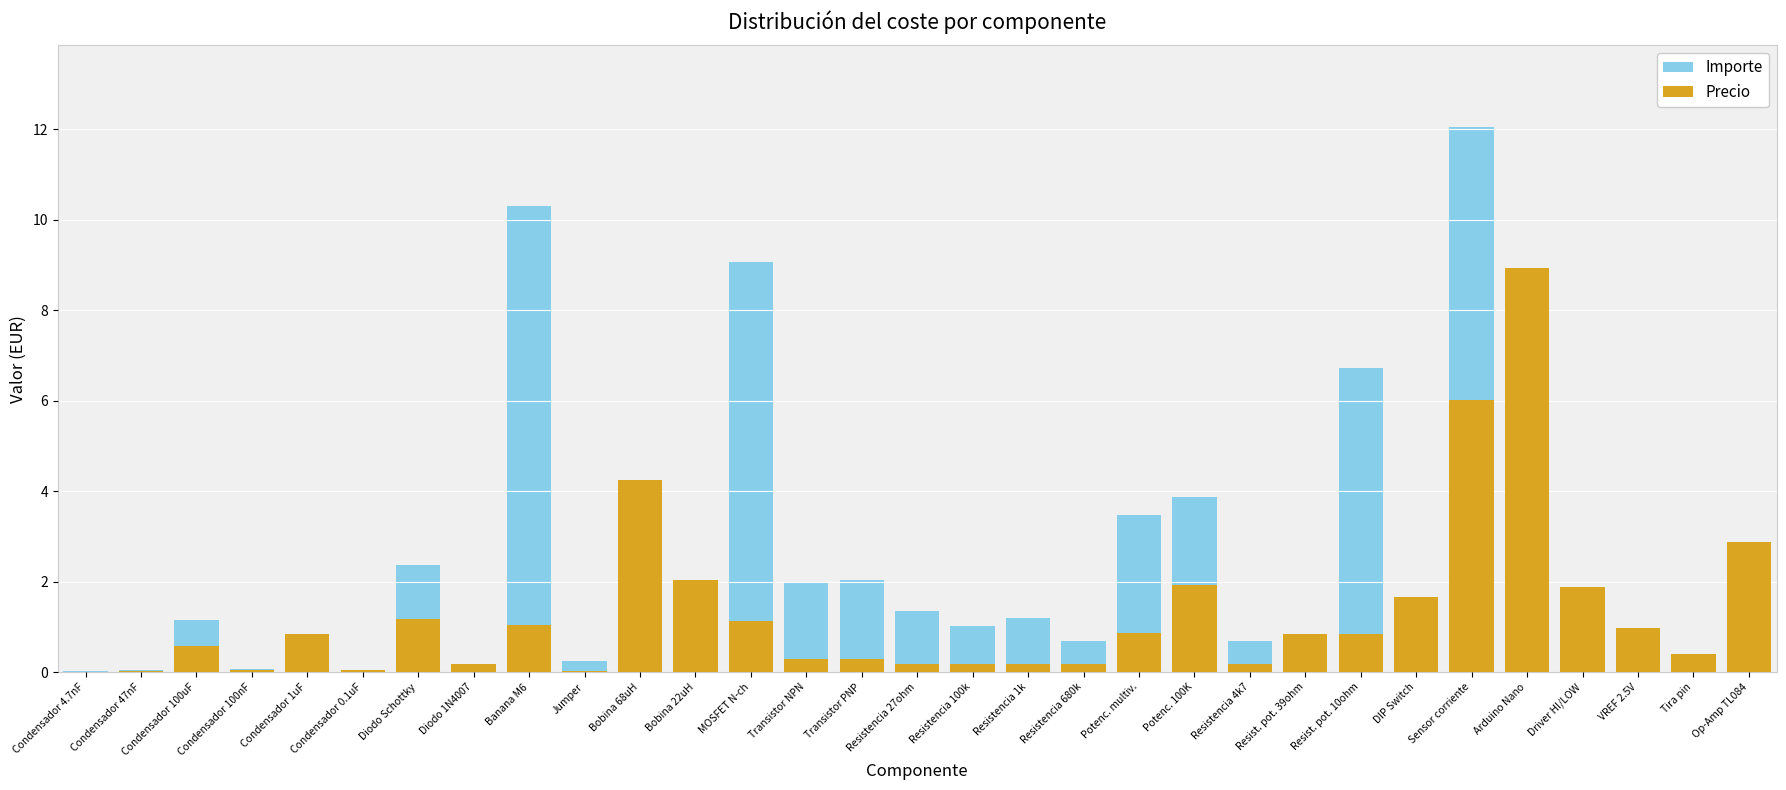

Rank the series at Condensador 100uF from highest to lowest value.

Importe, Precio